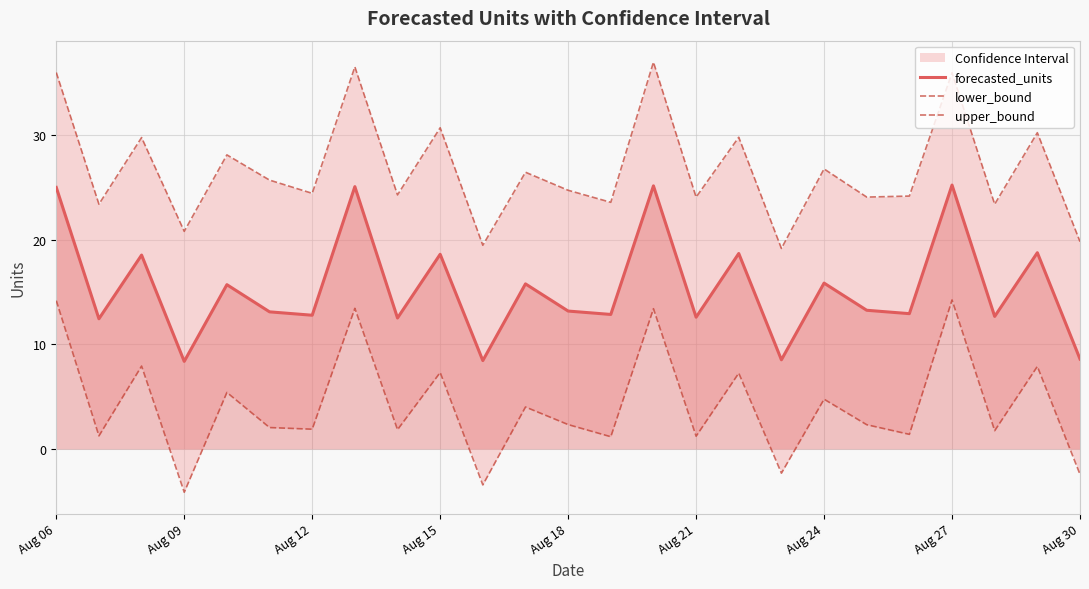

How many negative values does the lower_bound series have?

4